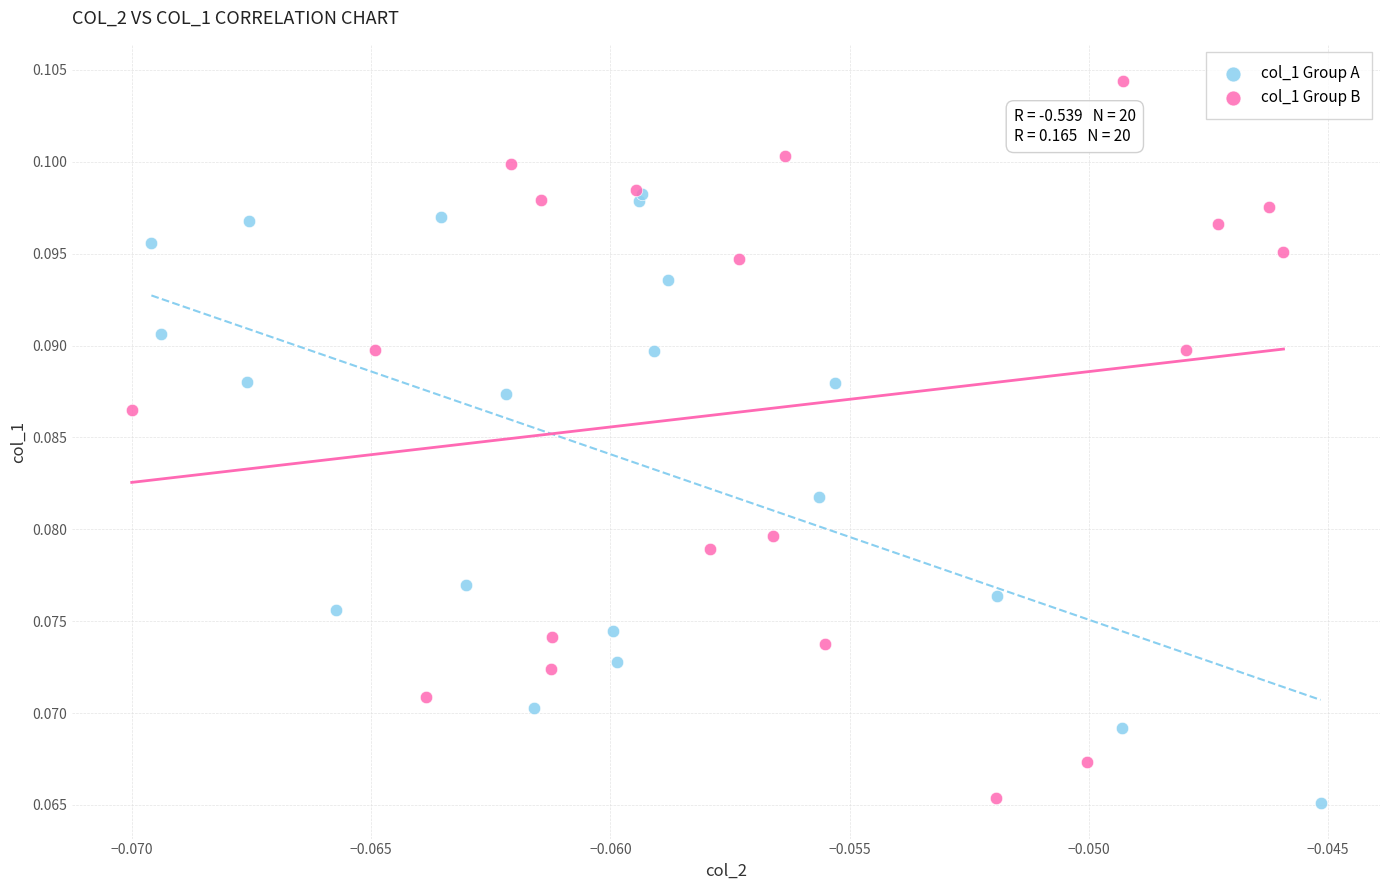

Which series reaches the maximum Y coordinate?

col_1 Group B